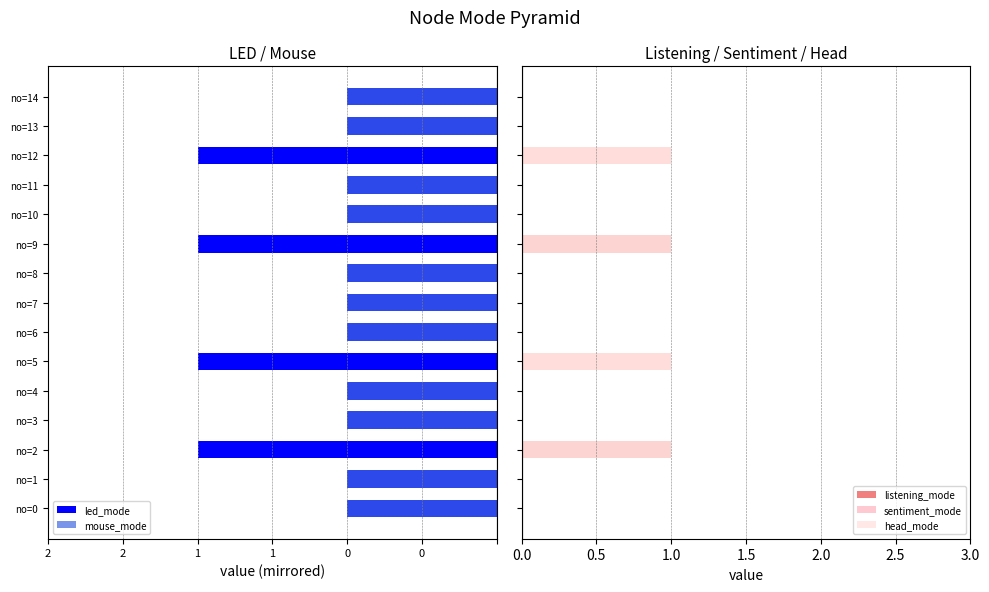

Between no=3 and no=11, which series saw the biggest shift?

led_mode